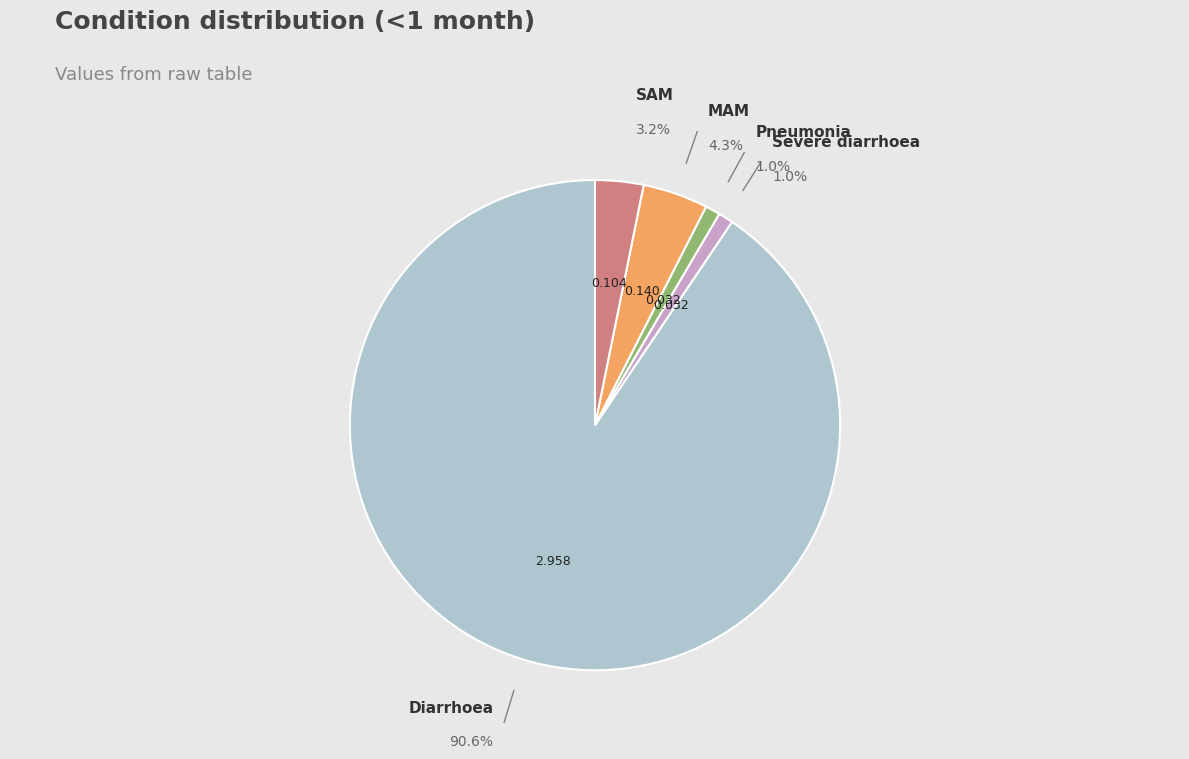

What percentage is the SAM slice, to the nearest percent?

3%